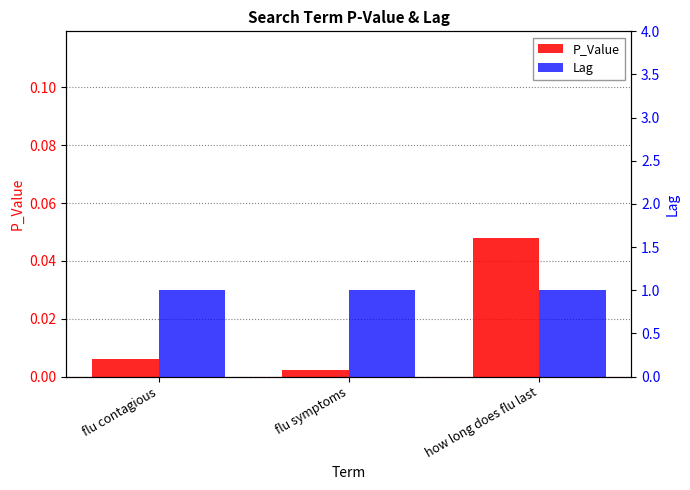

Which series has the largest total across all categories?

Lag